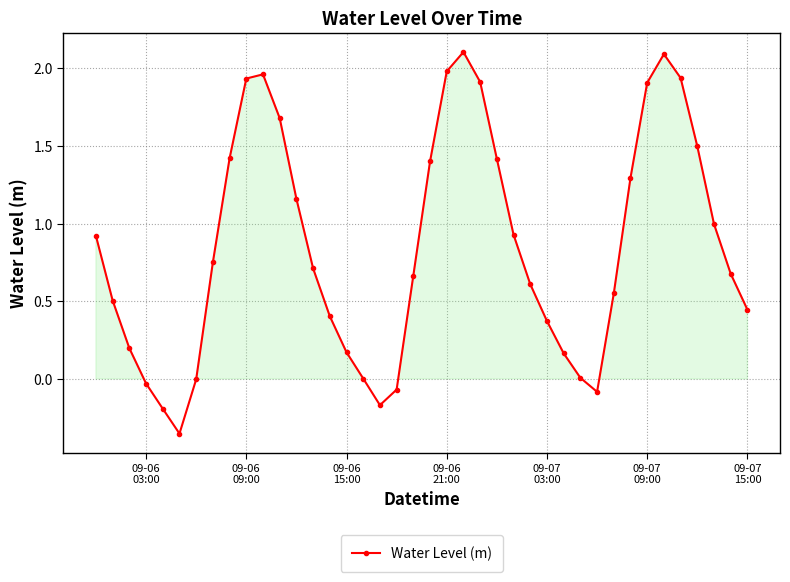

What is the difference between the maximum and minimum values?

2.5